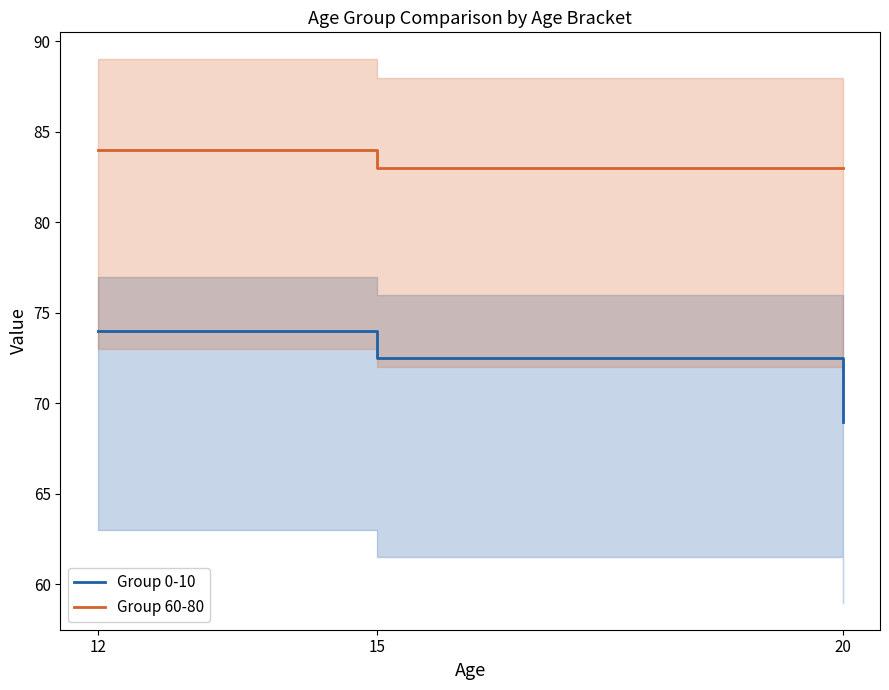

True or false: Group 60-80 (center) has a value of 34.5 at 20.

False